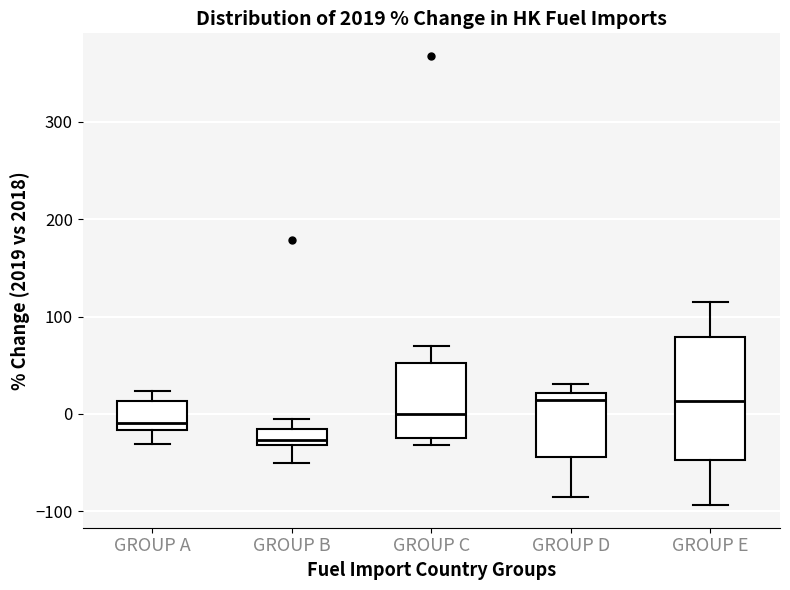

Where does the median line of the box for GROUP C sit on the y-axis? The values are not printed on the chart, so give them approximately, as read against the axis.

0